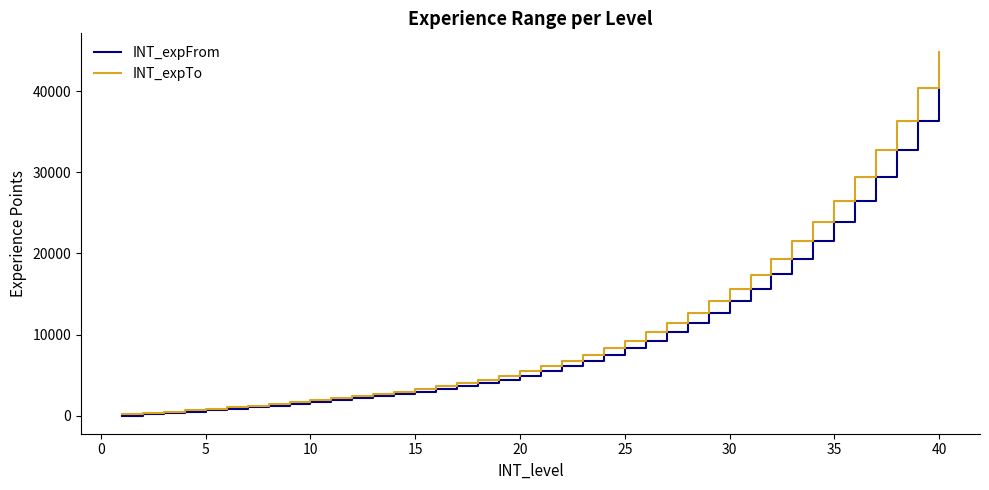

How many lines are shown in the chart?

2